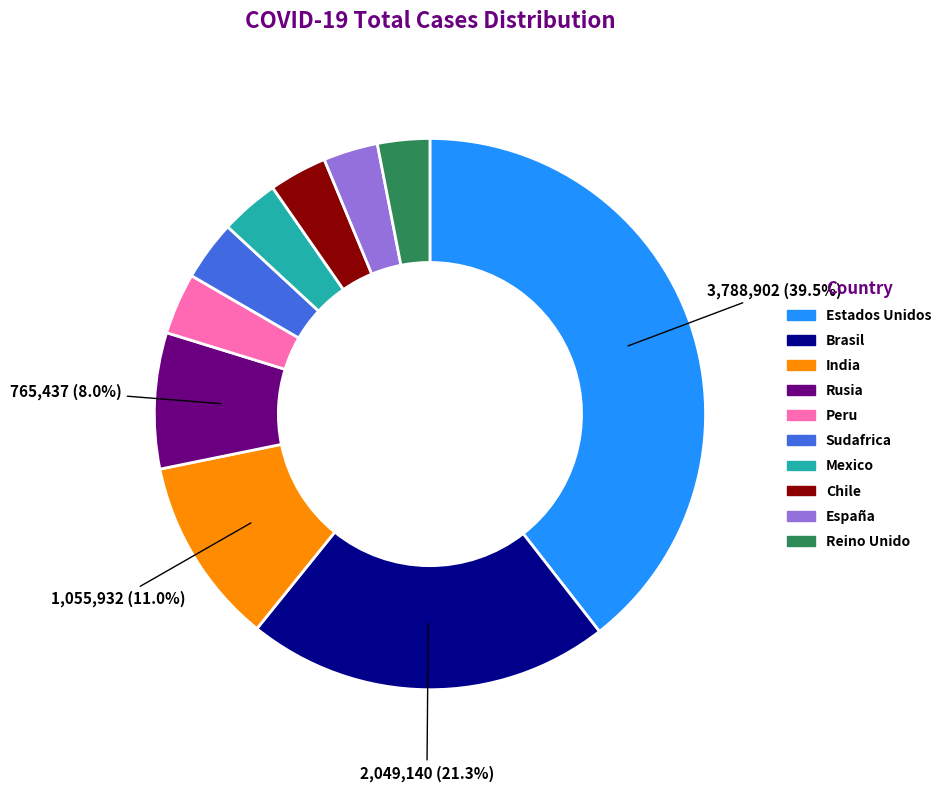

Which has a higher value, India or Estados Unidos?

Estados Unidos